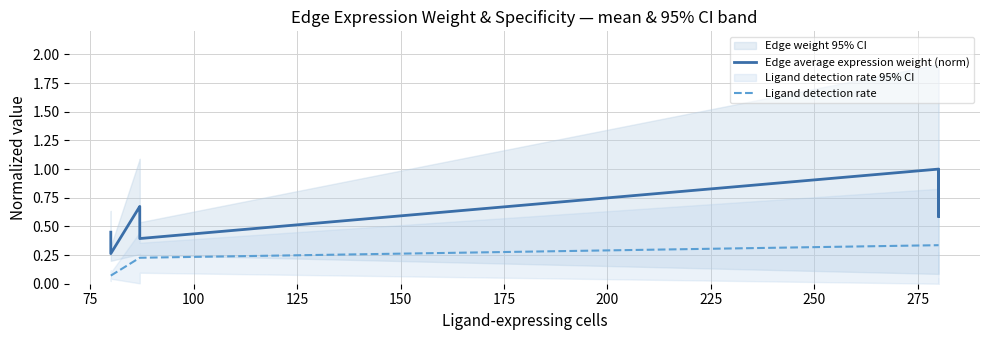

What are all the series names shown in the legend?

Edge average expression weight (norm), Ligand detection rate